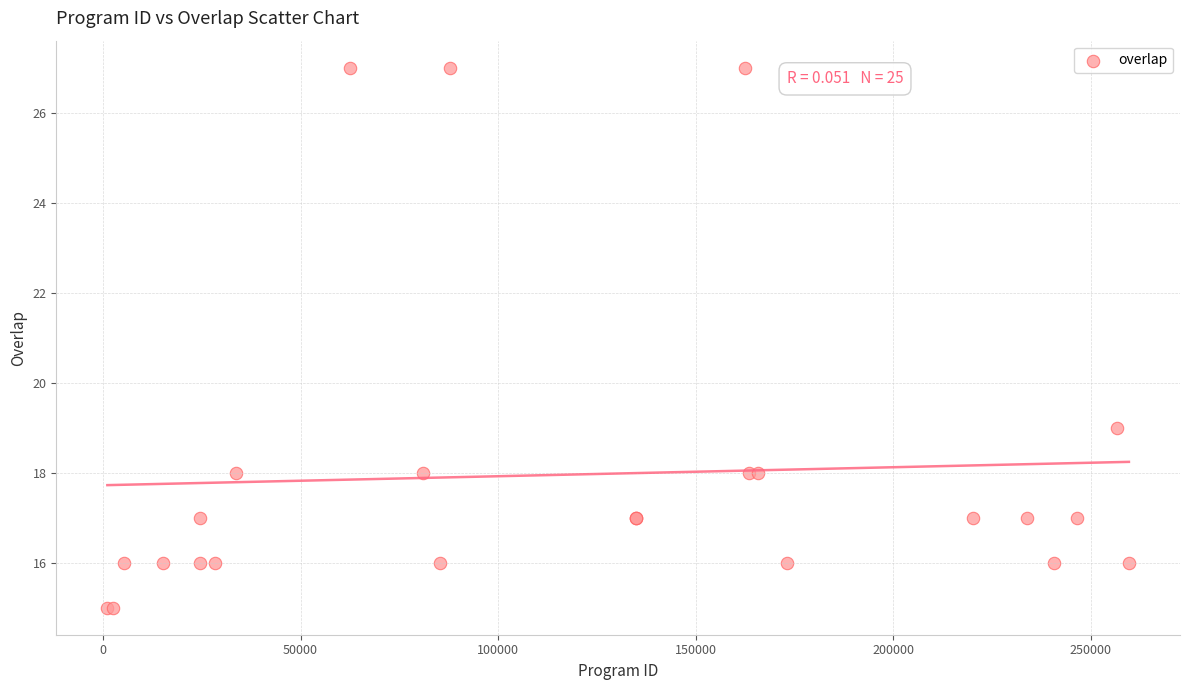

What Y value in the scatter plot is closest to 21?

19